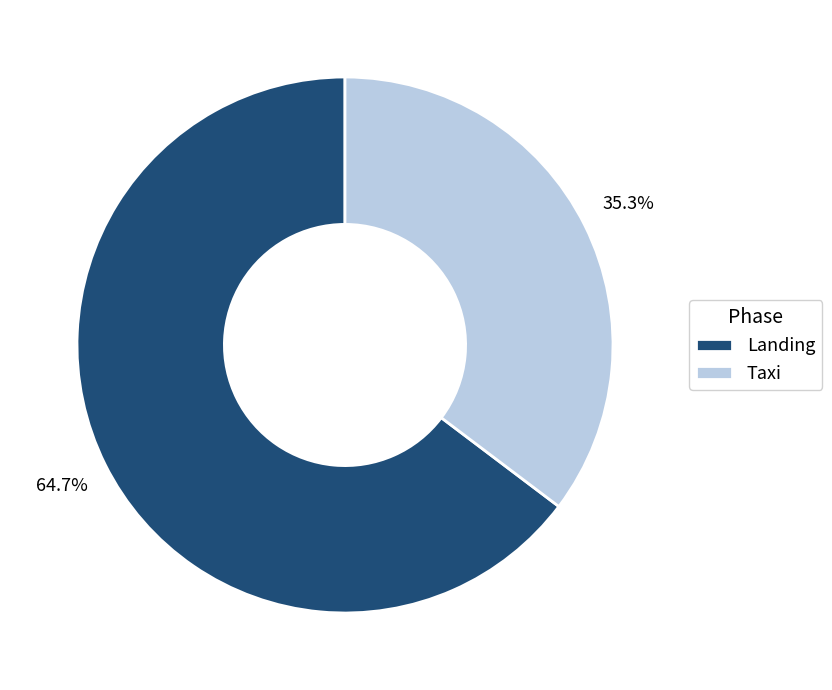

What percentage is the Landing slice, to the nearest percent?

65%